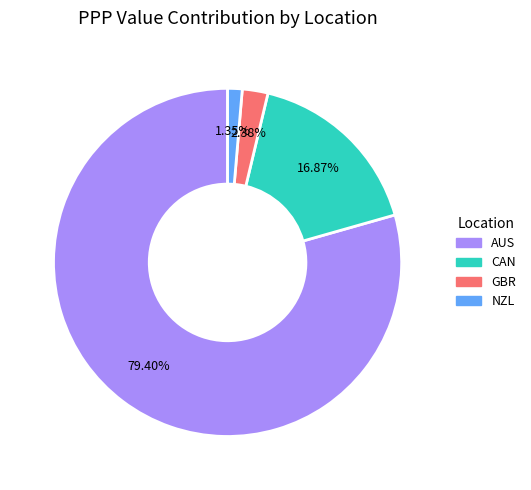

Is there a majority slice in this chart?

Yes